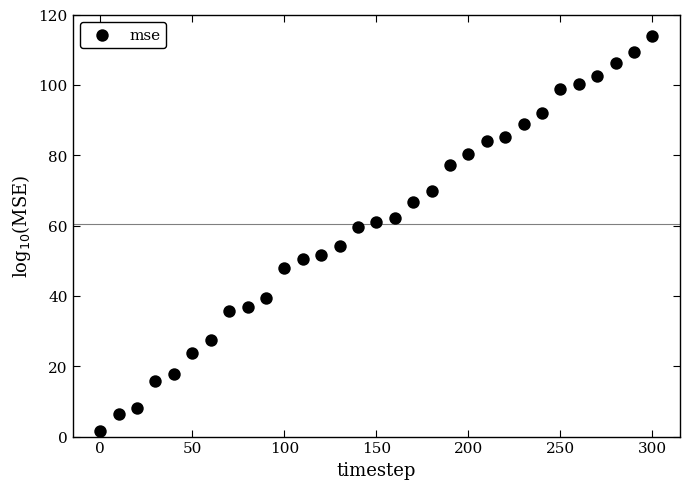

What is the range of Y values (max minus min)?

112.2